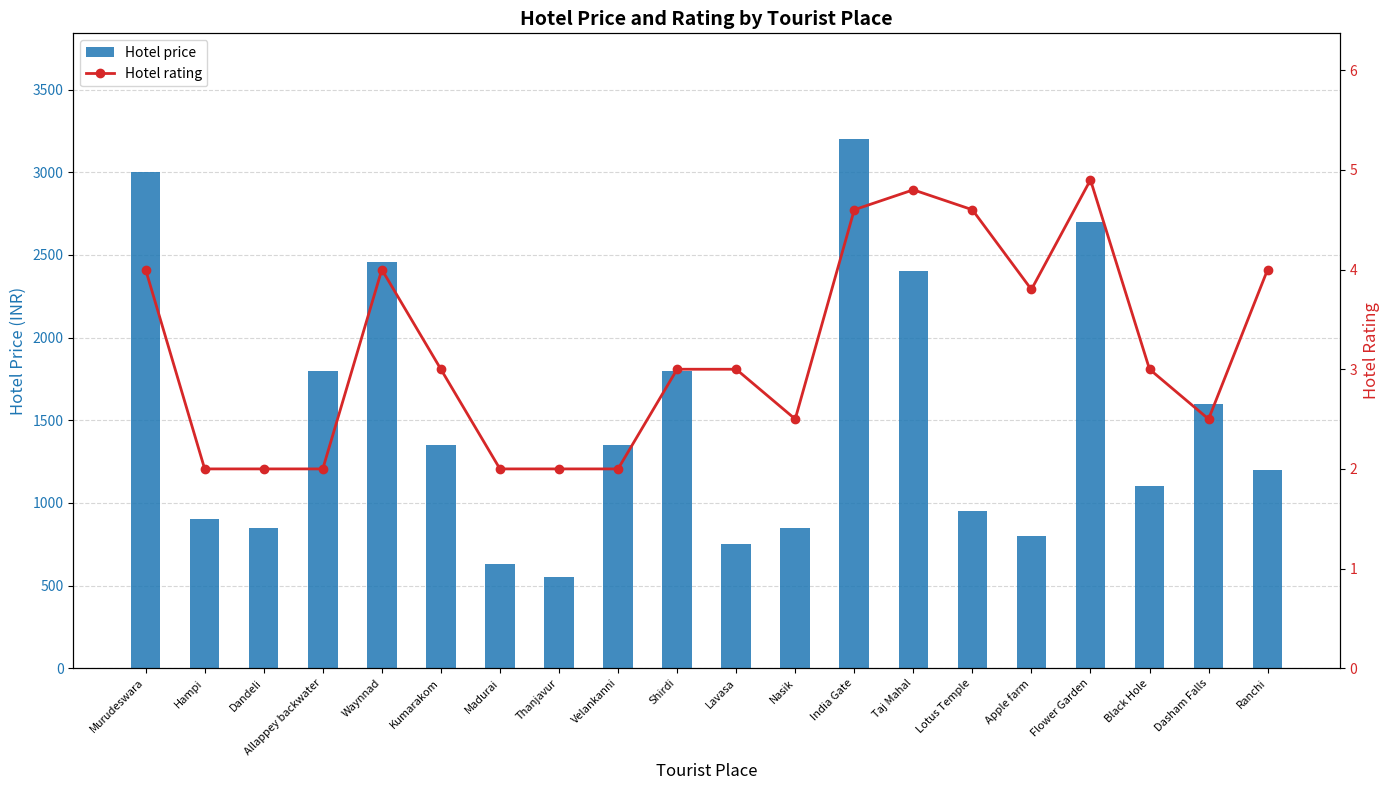

List the series in order of their overall mean, lowest first.

Hotel rating, Hotel price